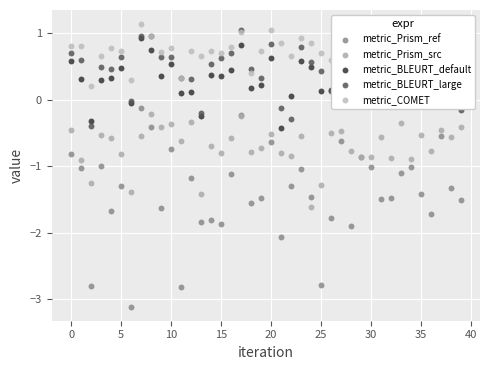

Which series has the largest Y range (max minus min)?

metric_Prism_ref